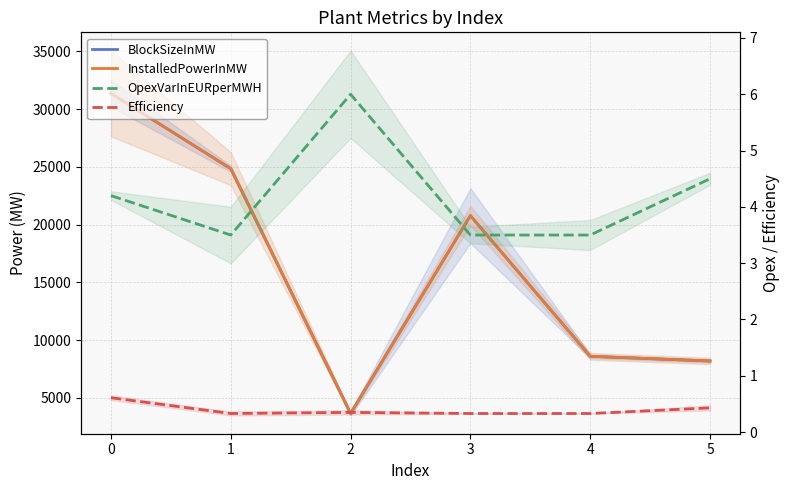

How many interior local valleys does the OpexVarInEURperMWH series have?

1